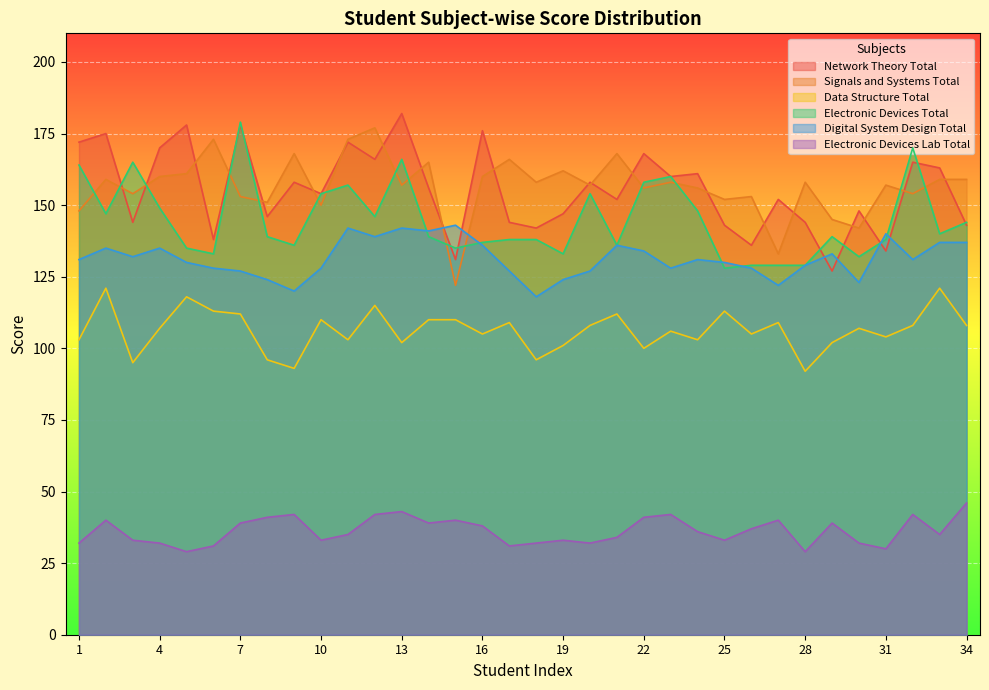

Does the chart display data point markers on the line(s)?

No